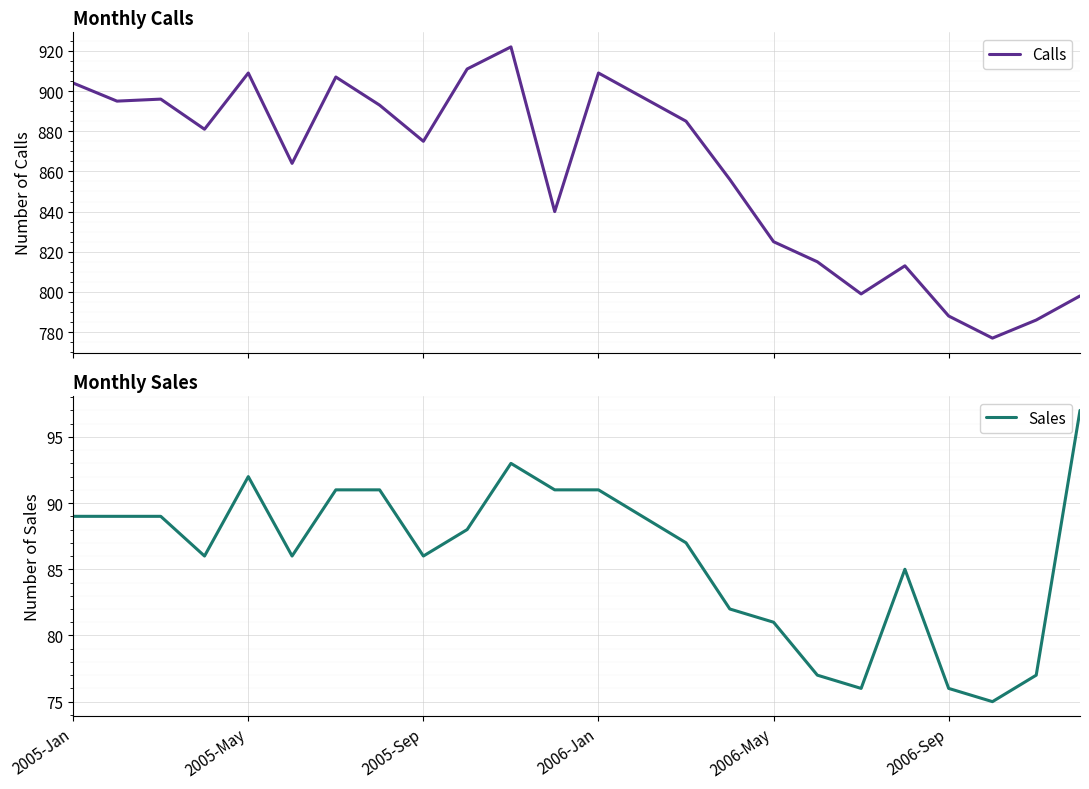

Which series has the largest range (max minus min)?

Calls